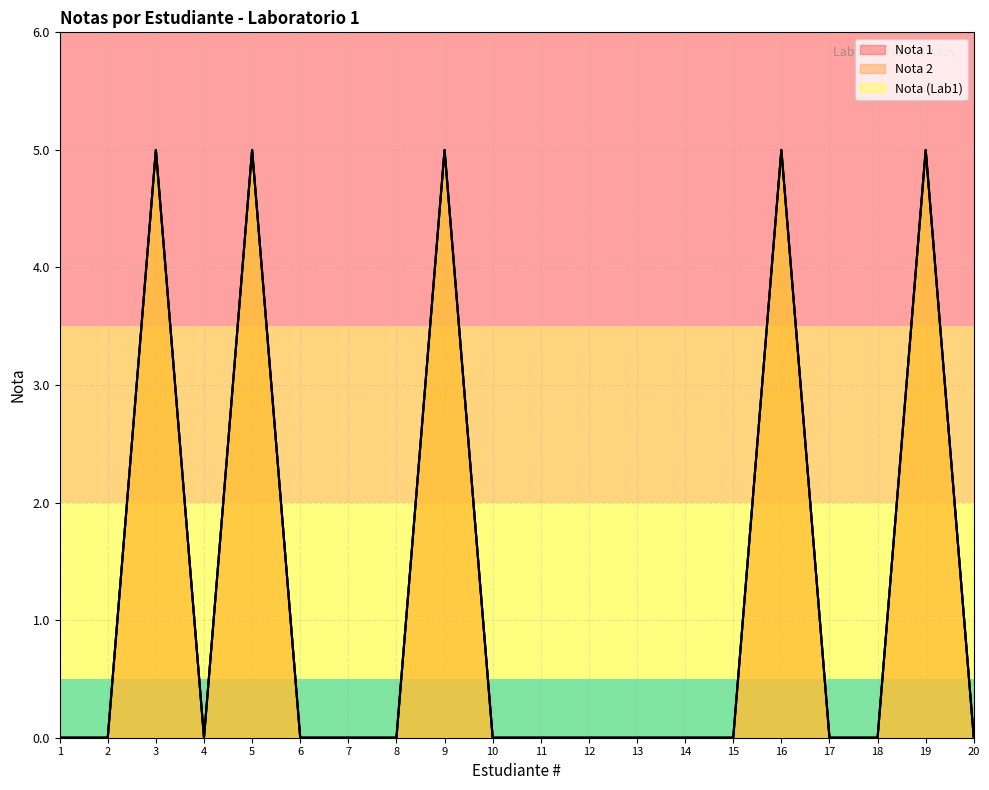

True or false: Nota 2 and Nota (Lab1) cross at least once.

False